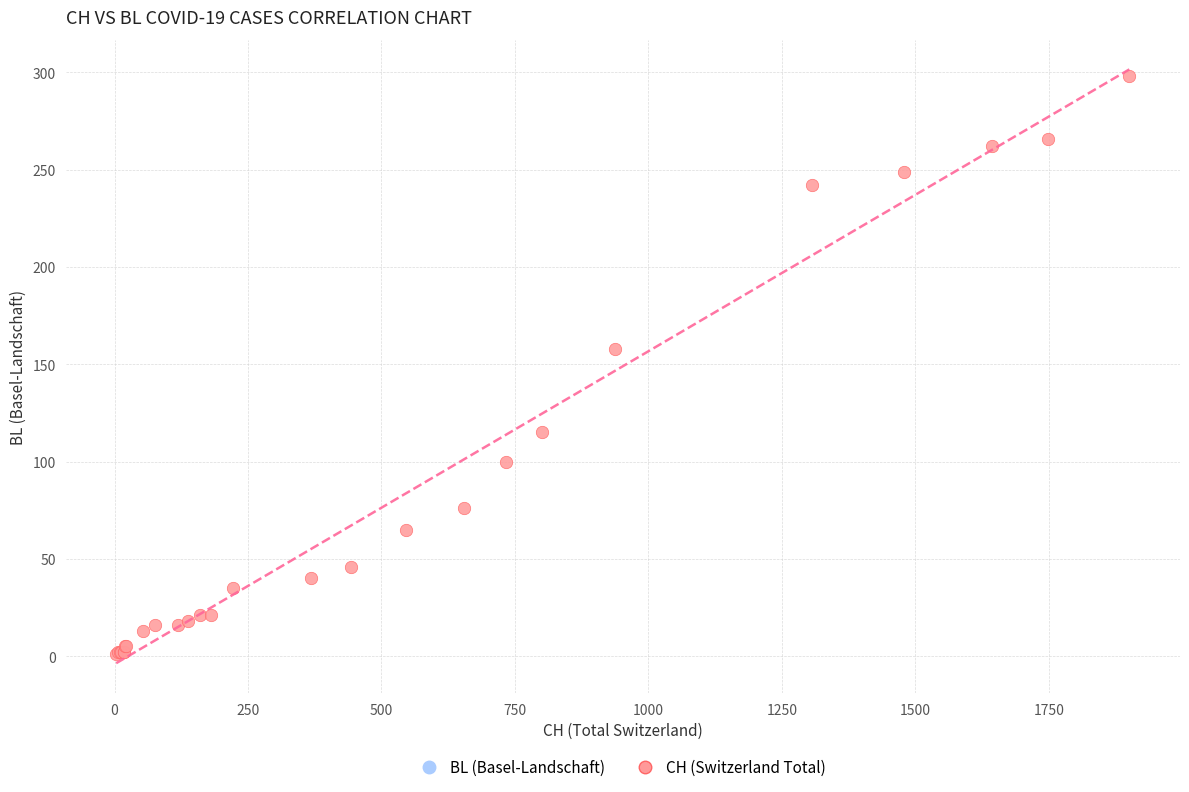

What Y value in the scatter plot is closest to 149?

158